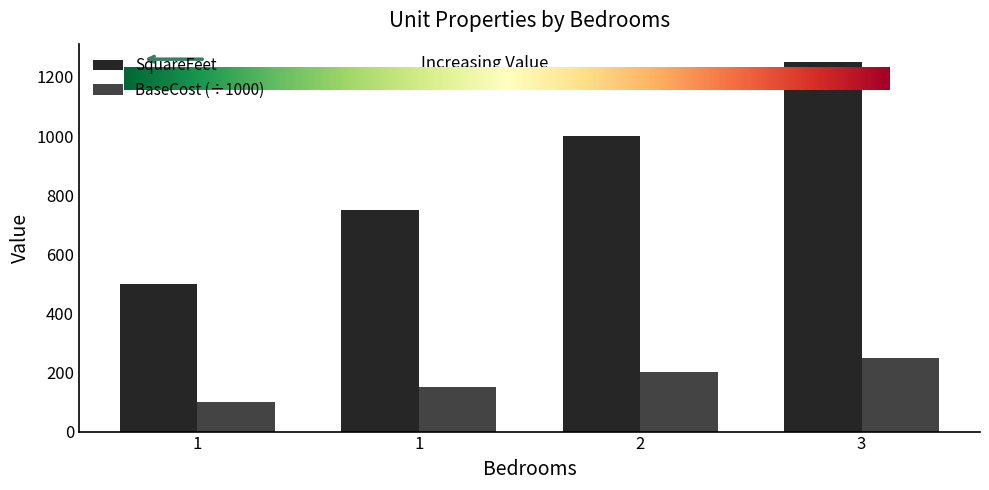

List the labels in order of BaseCost (÷1000) value, largest first.

3, 2, 1, 1